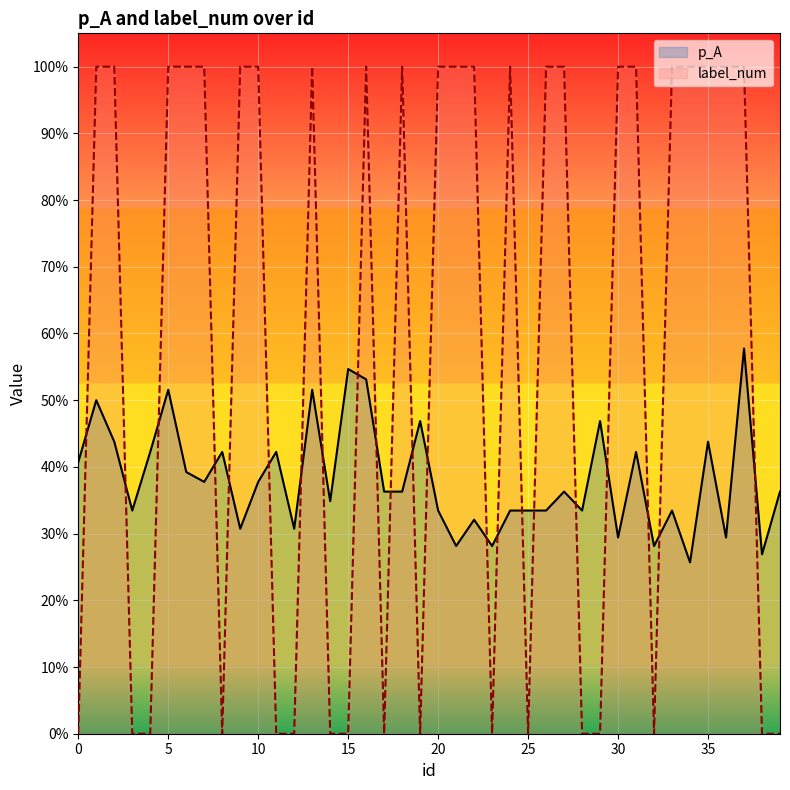

At which category does label_num reach its first local peak?

13